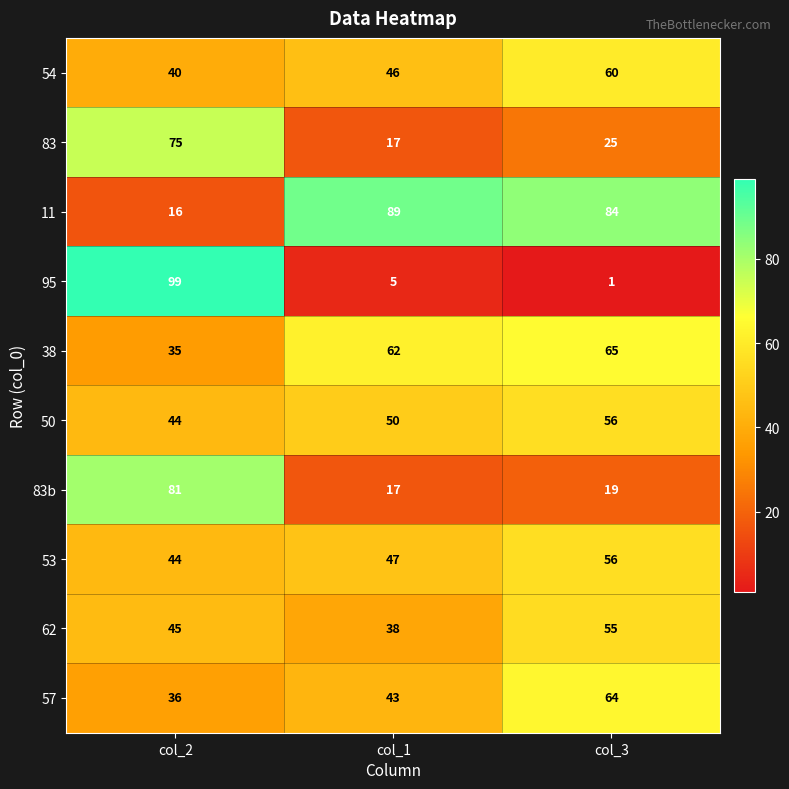

What is the approximate value of 83b at col_2, to the nearest 5?

80